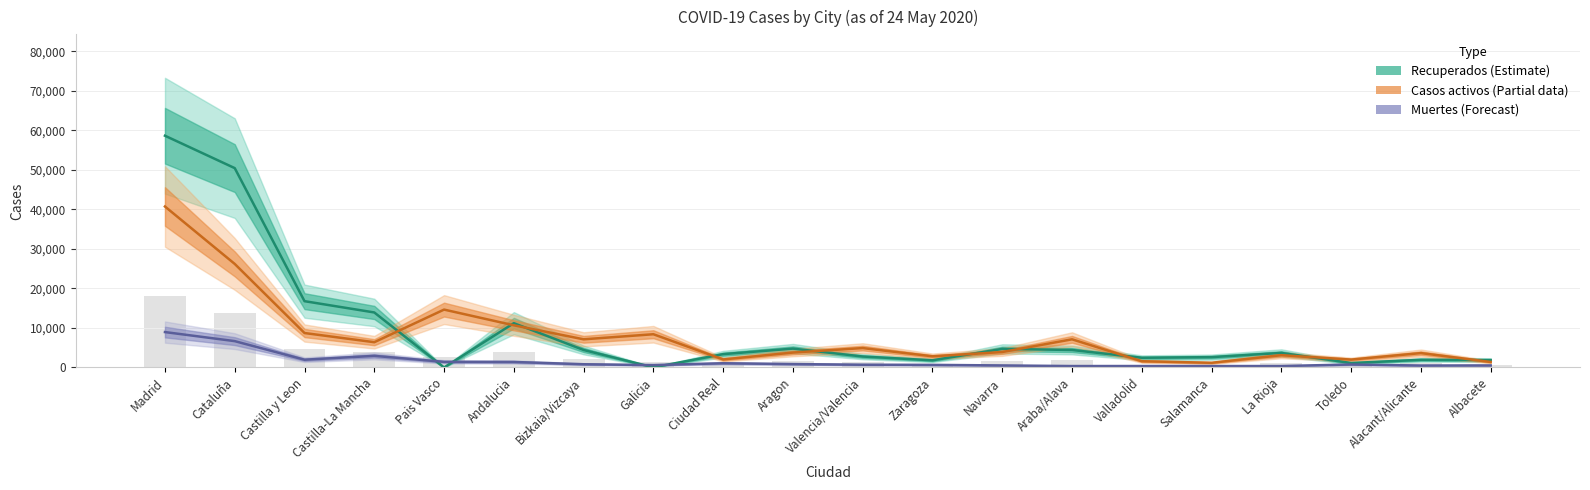

Read the Muertes (Forecast) value at Pais Vasco, to the nearest 10.

1420